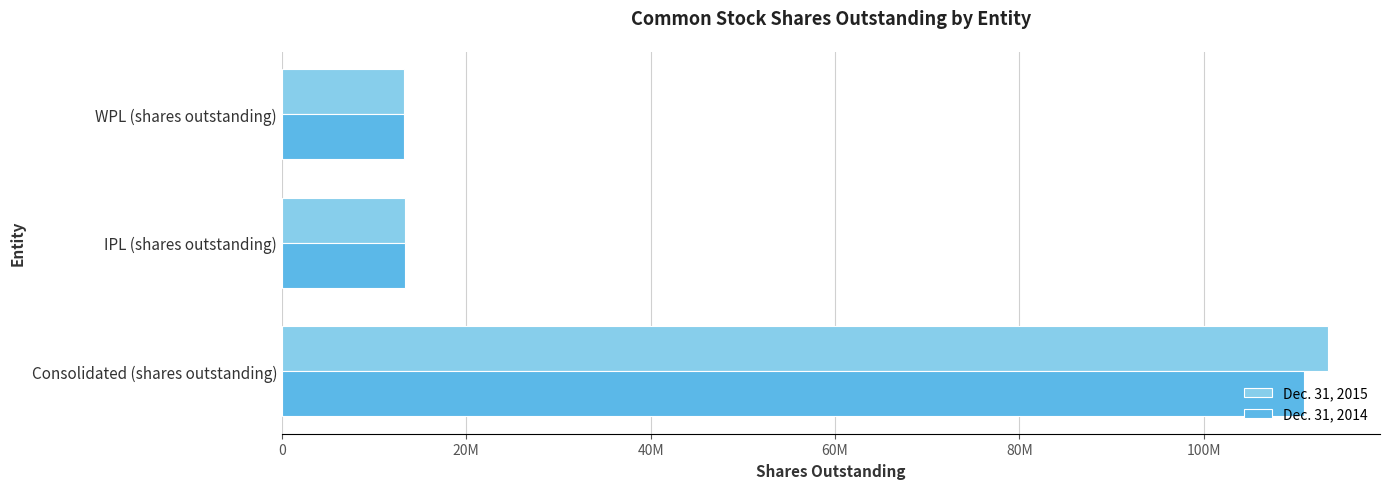

What are all the series names shown in the legend?

Dec. 31, 2015, Dec. 31, 2014